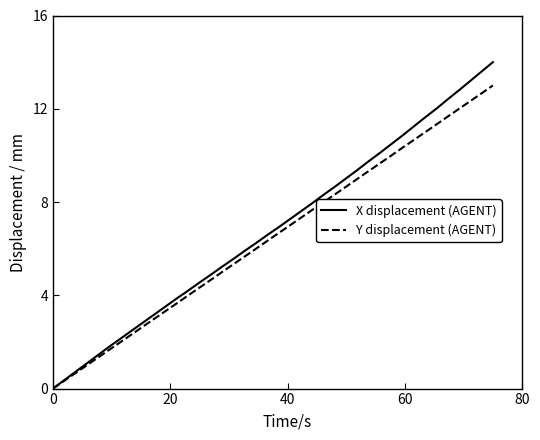

What is the highest value of the X displacement (AGENT) series?

14.0